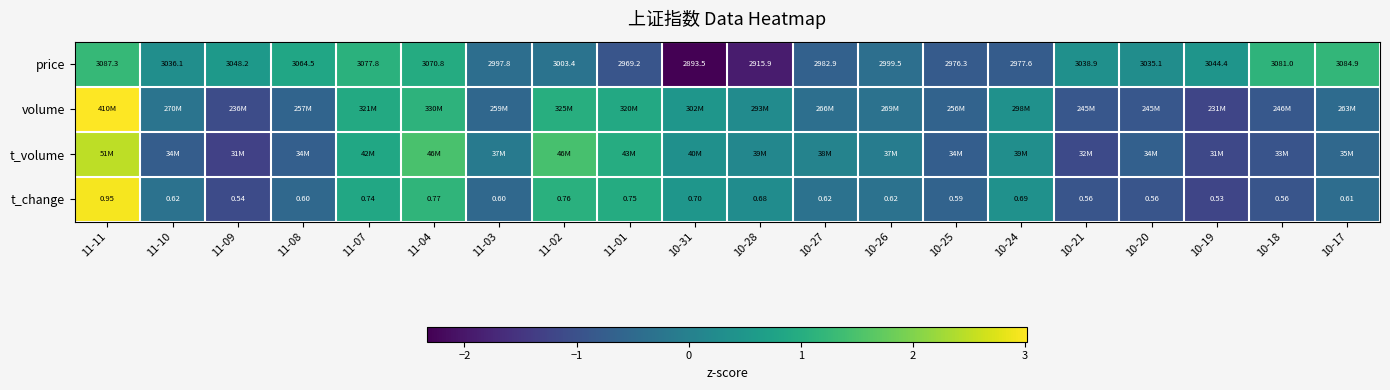

Rank the categories by t_change value from highest to lowest.

11-11, 11-04, 11-02, 11-01, 11-07, 10-31, 10-24, 10-28, 11-10, 10-27, 10-26, 10-17, 11-08, 11-03, 10-25, 10-21, 10-20, 10-18, 11-09, 10-19